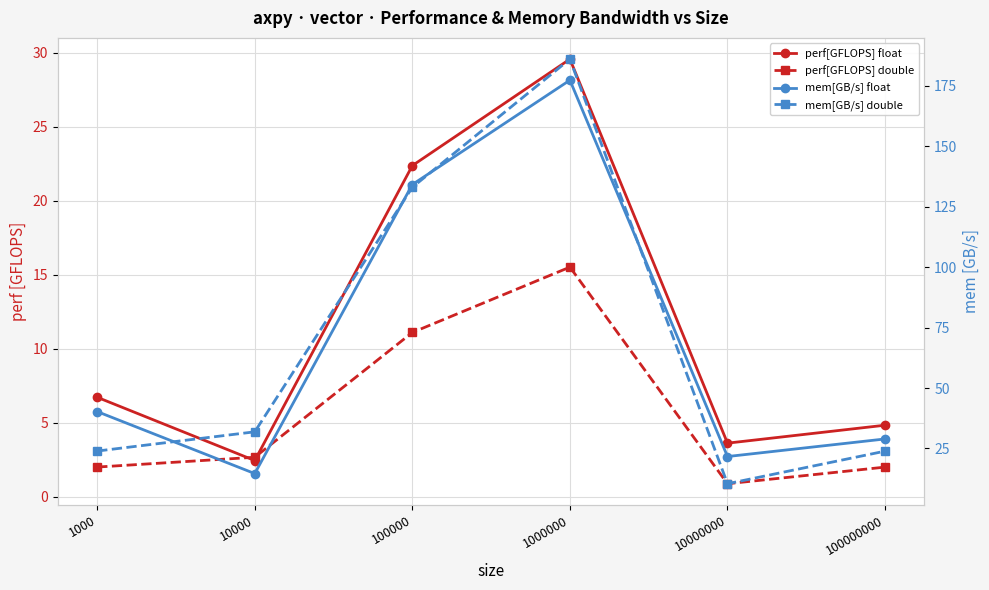

What is the sum of all mem[GB/s] float values?

417.1